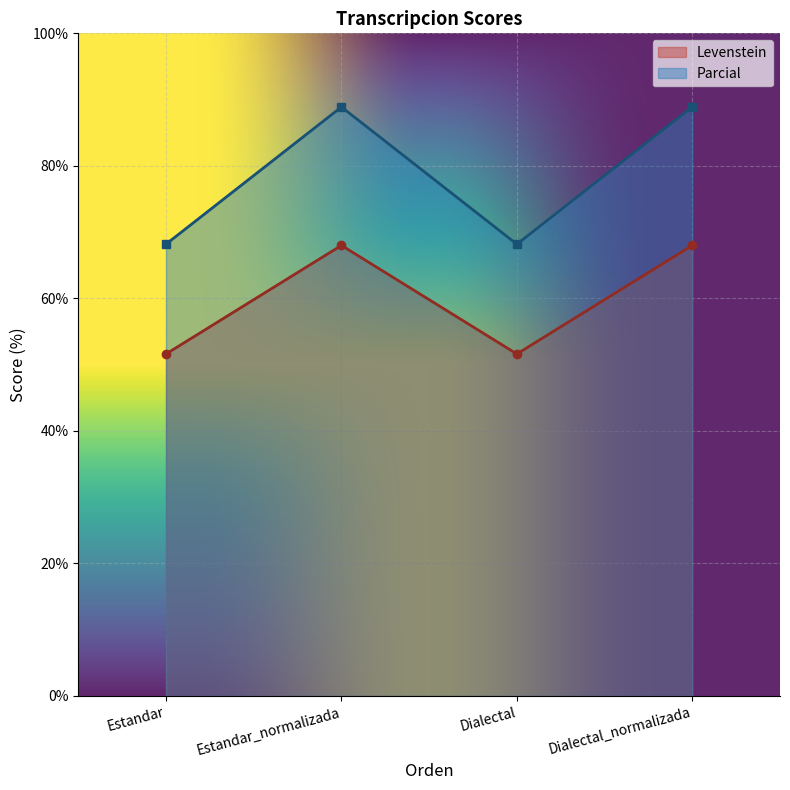

At which category does the chart reach its minimum across all series?

Estandar